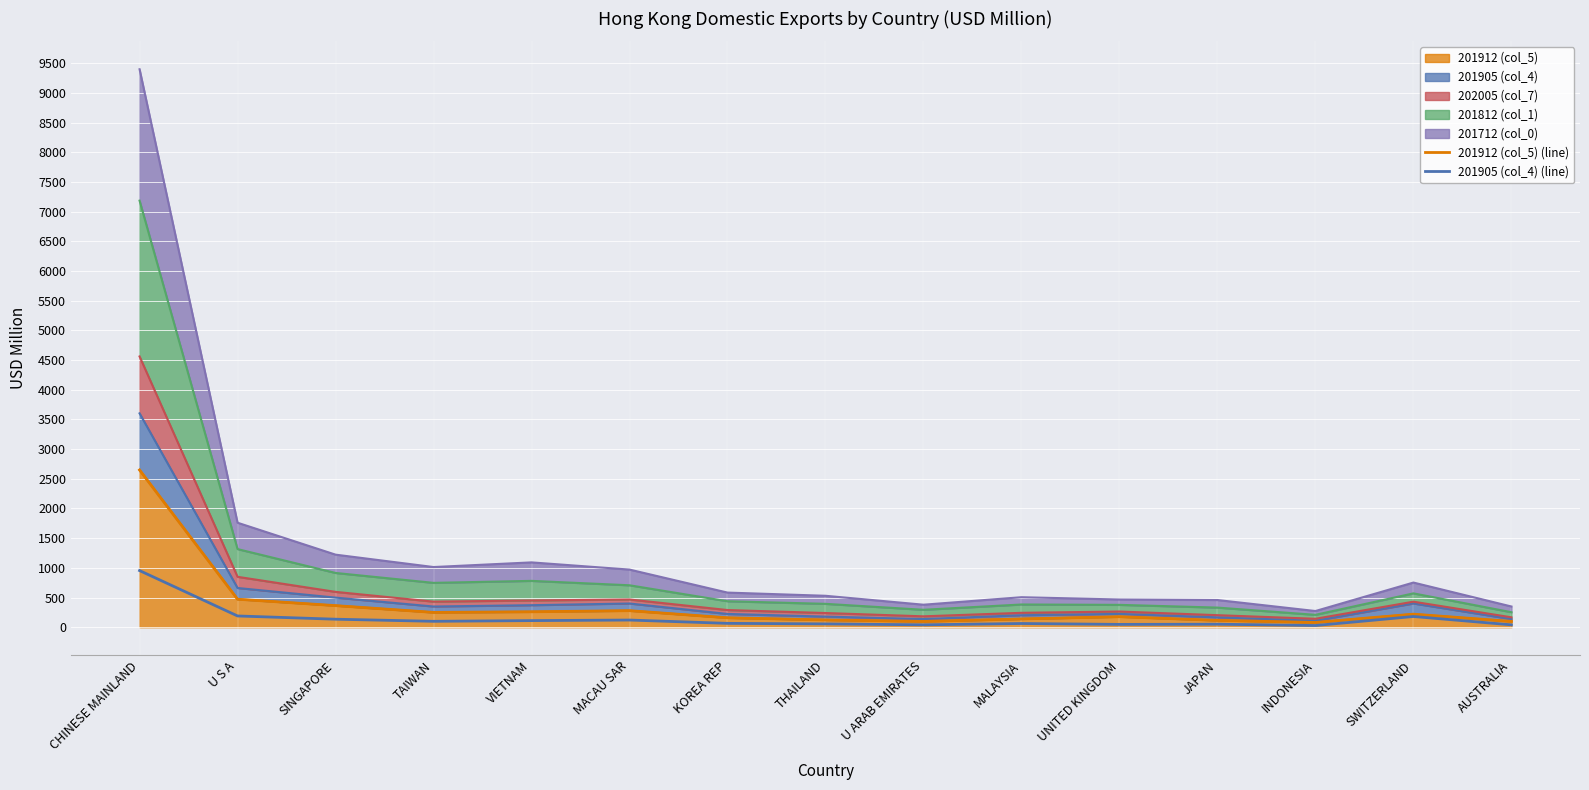

Where does the 201905 (col_4) (line) series first go above 64?

CHINESE MAINLAND